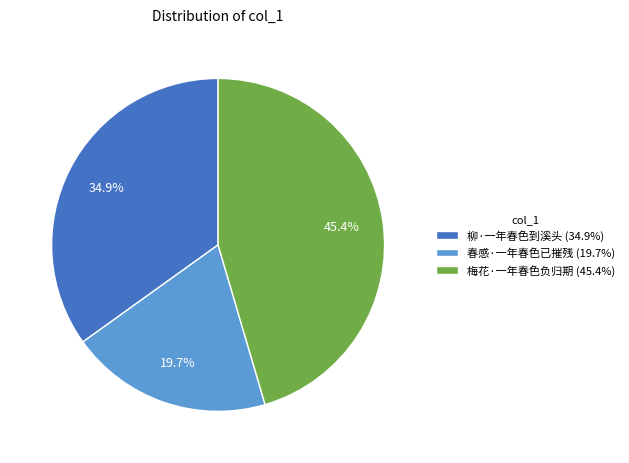

Between 柳·一年春色到溪头 and 梅花·一年春色负归期, which is larger?

梅花·一年春色负归期